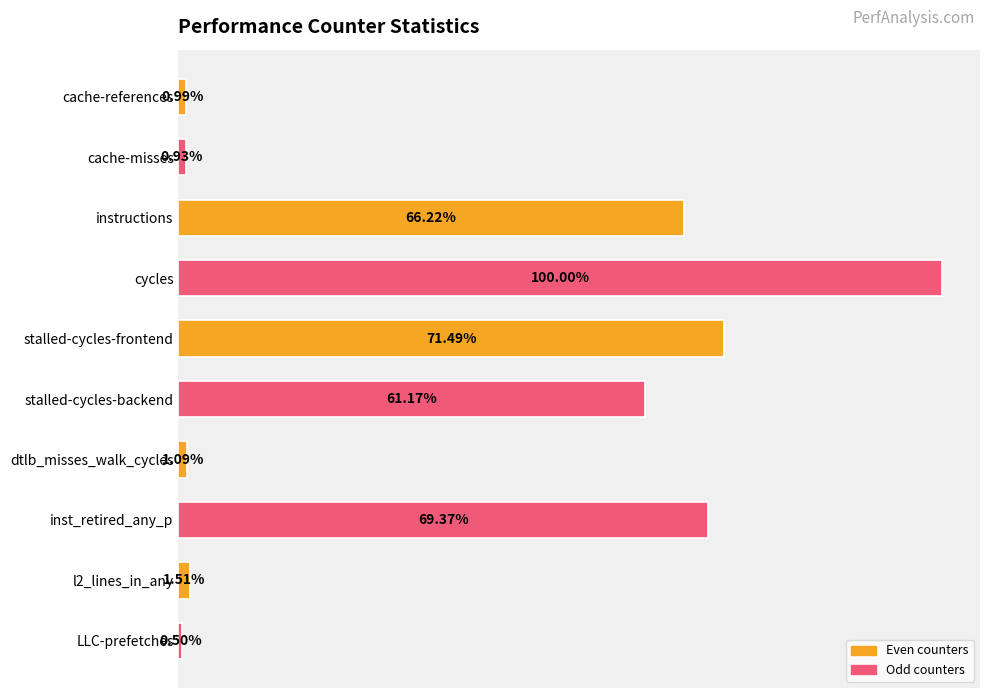

Does the chart contain stacked bars?

No